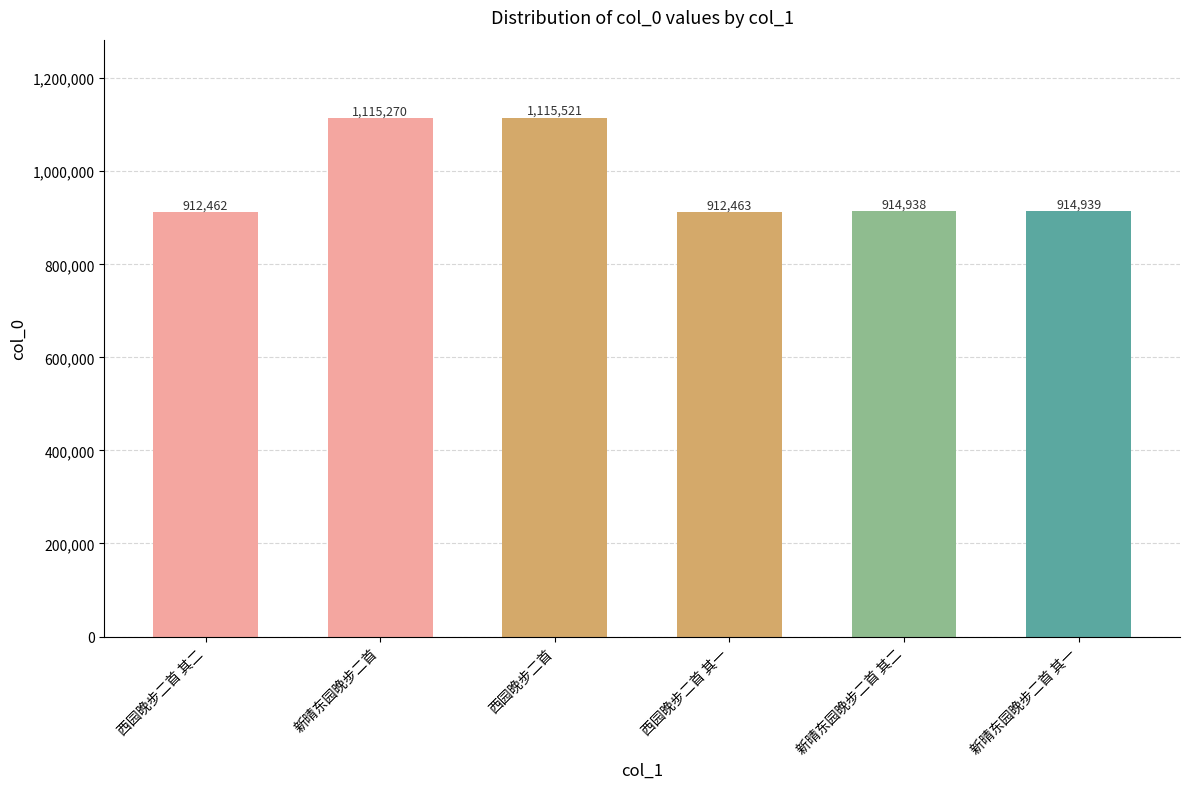

Reading left to right, list all the values displayed in this chart.

西园晚步二首 其二=912462	新晴东园晚步二首=1115270	西园晚步二首=1115521	西园晚步二首 其一=912463	新晴东园晚步二首 其二=914938	新晴东园晚步二首 其一=914939